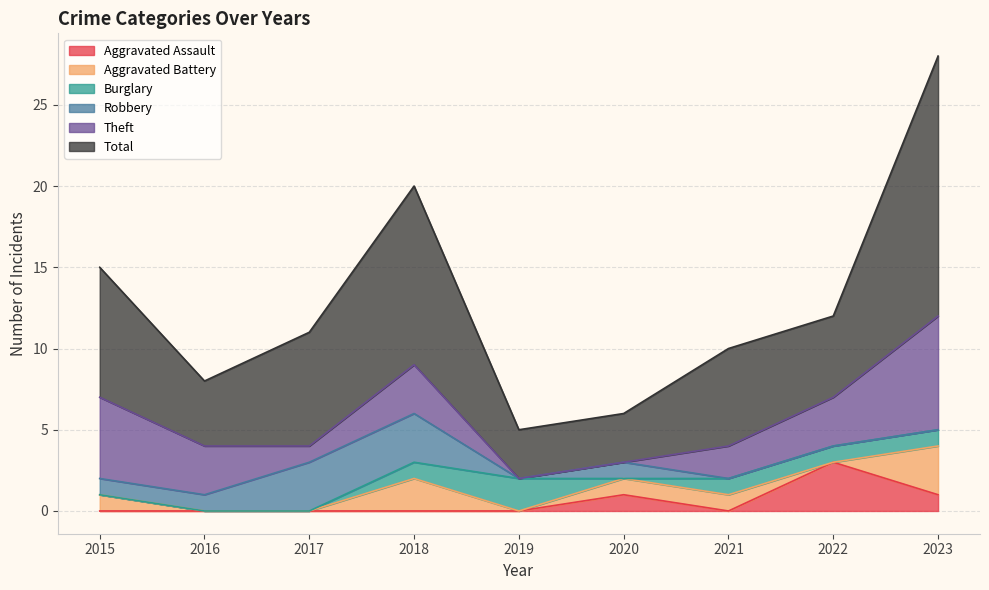

What is the total value across all series at 2015?

15